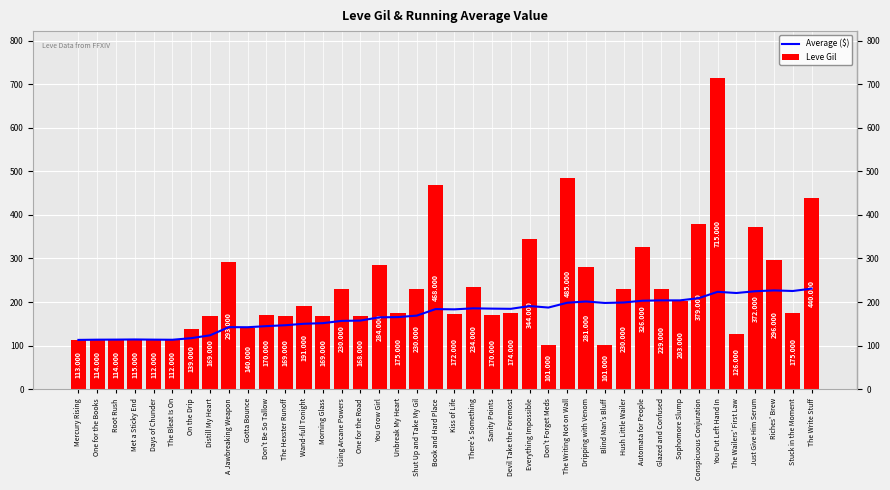

What value does the Average ($) series have at Don't Forget Meds?

187.3